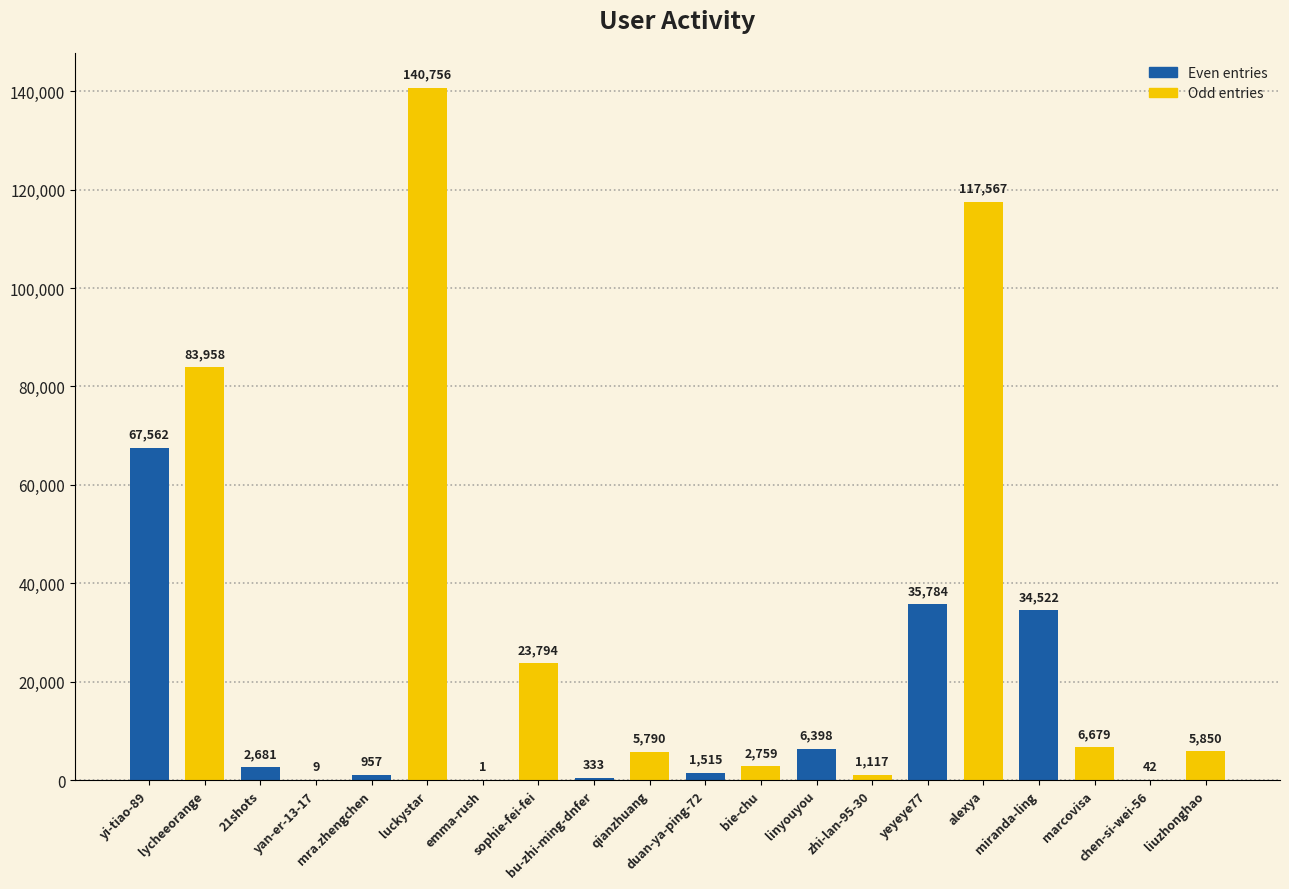

What is the greatest value displayed?

140756